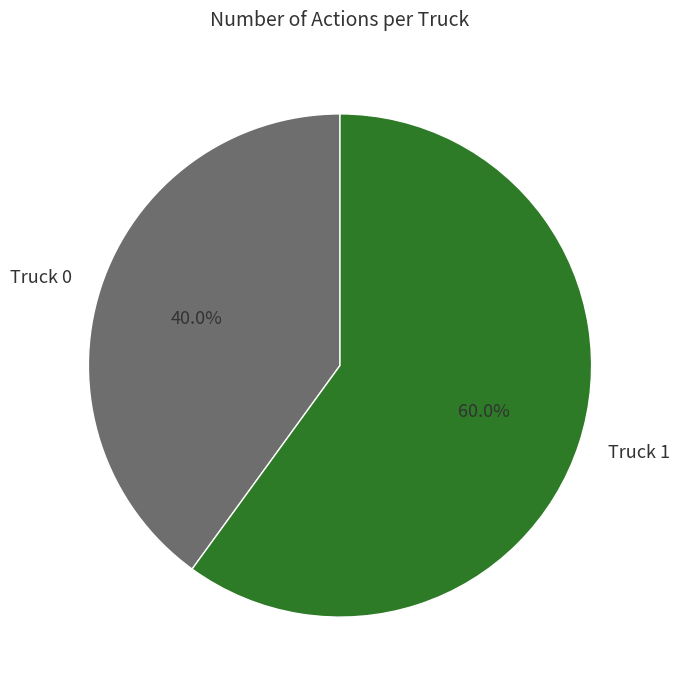

To the nearest percent, what is the difference between the largest and smallest slice percentages?

20%